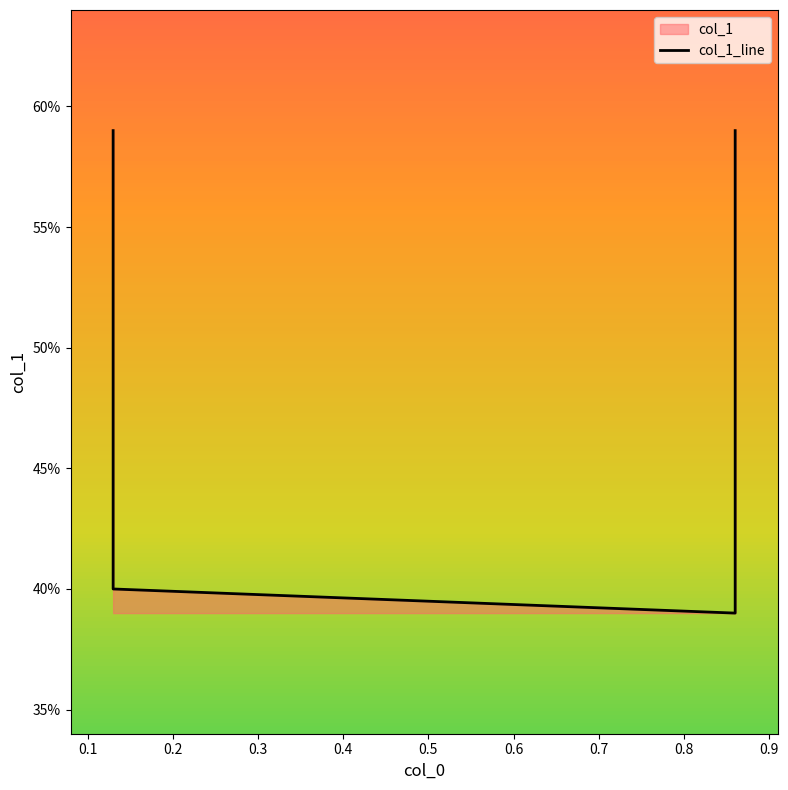

Is it true that the value at 0.86 is 0.6?

True